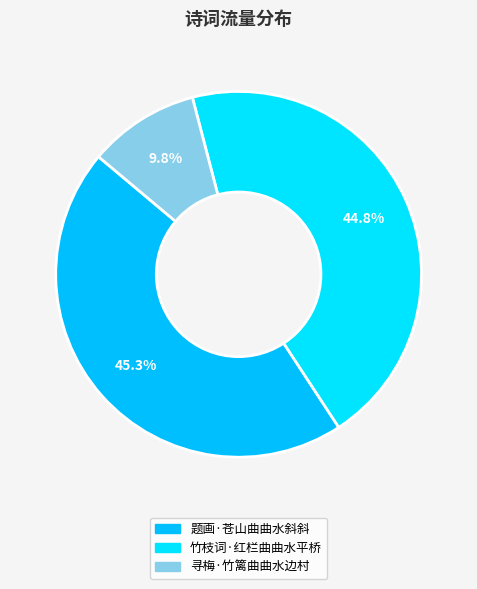

Which category has the biggest portion of the pie?

题画·苍山曲曲水斜斜